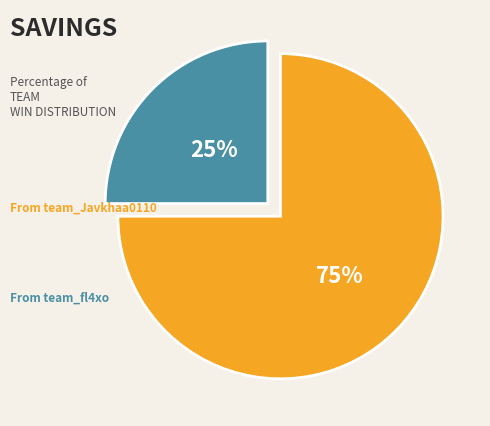

To the nearest percent, what is the difference between the largest and smallest slice percentages?

50%